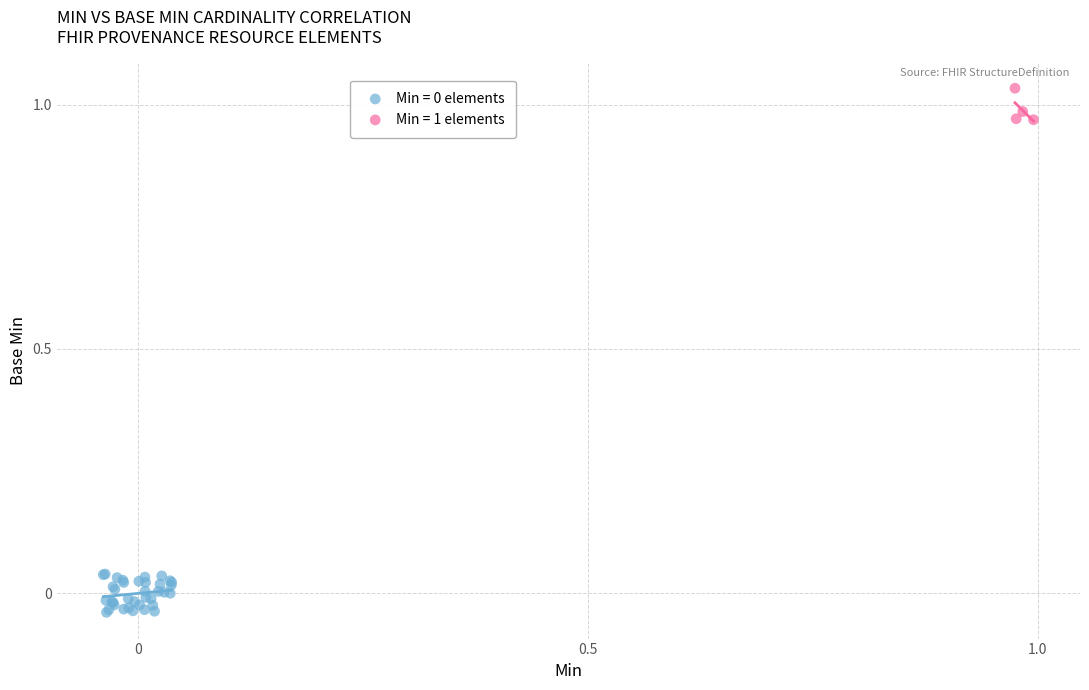

Which series contains the highest Y value?

Min = 1 elements